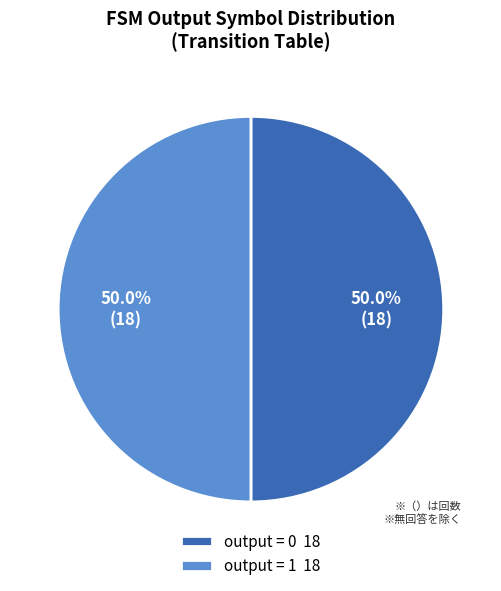

What percentage is NOT represented by output = 0 18?

50.0%